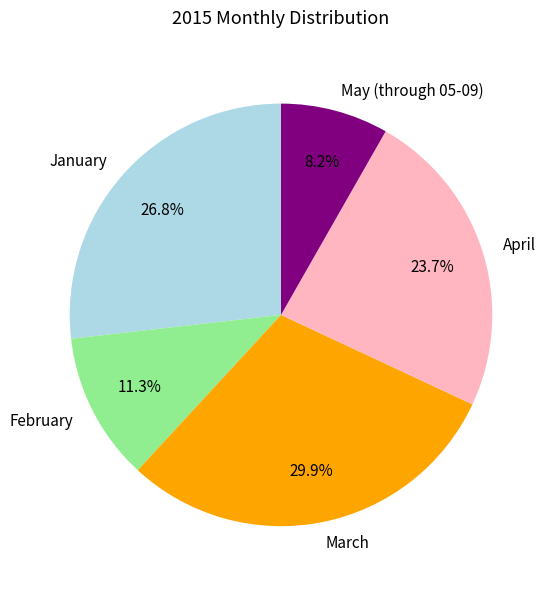

How many slices are in this pie chart?

5